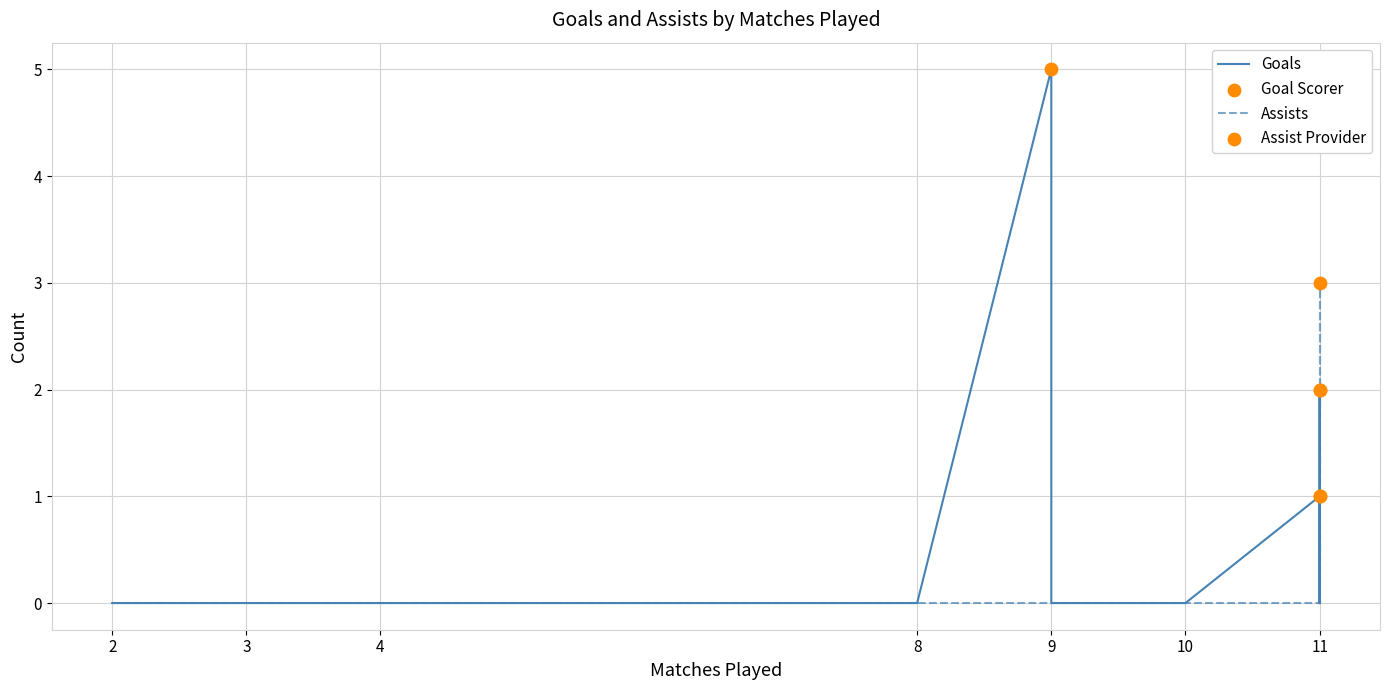

Which series contains the lowest Y value?

Goals